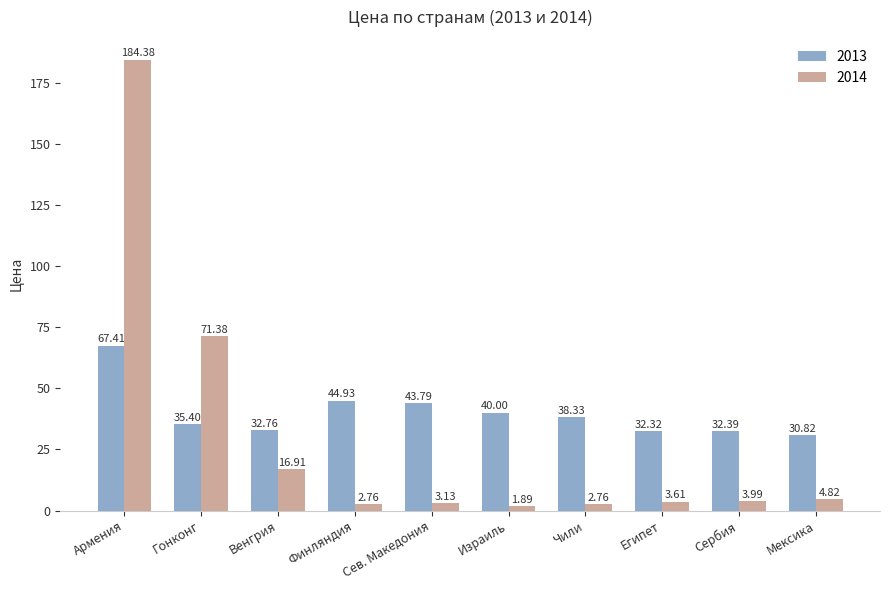

What is the maximum value shown in the chart?

184.4